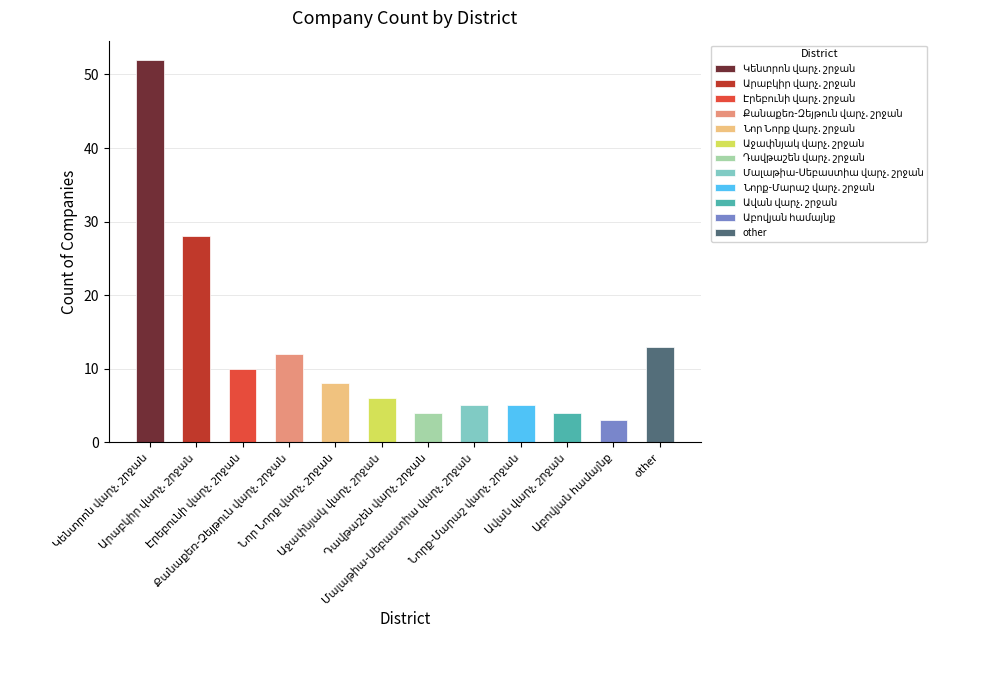

How many values are below 8?

6